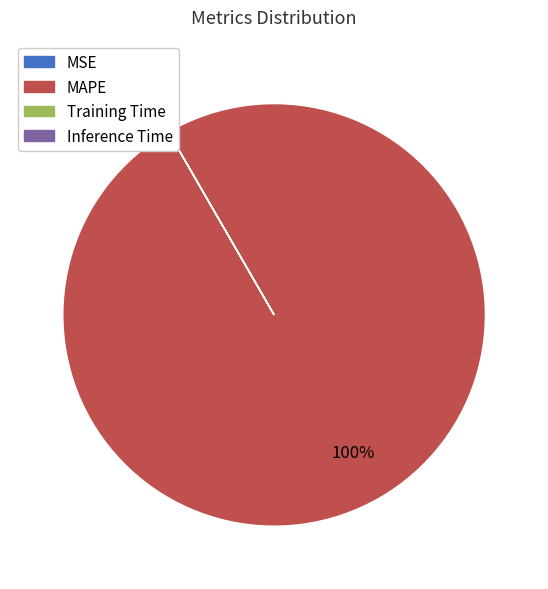

Which category has the biggest portion of the pie?

MAPE